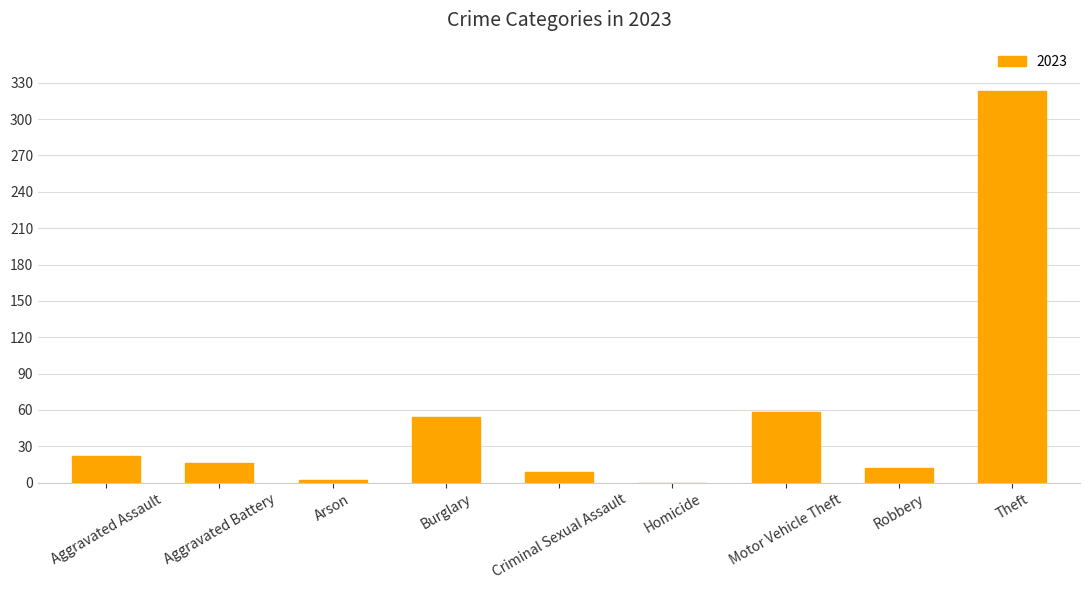

At which category does the chart reach its peak across all series?

Theft